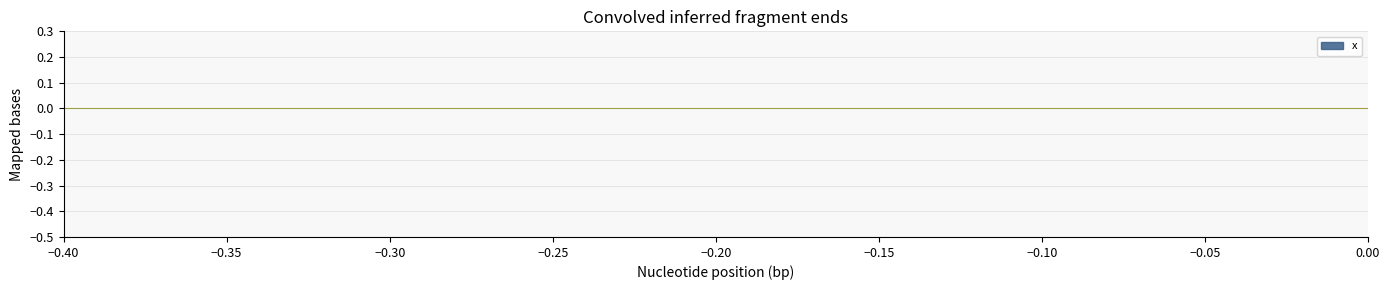

How many data points does each series have?

40